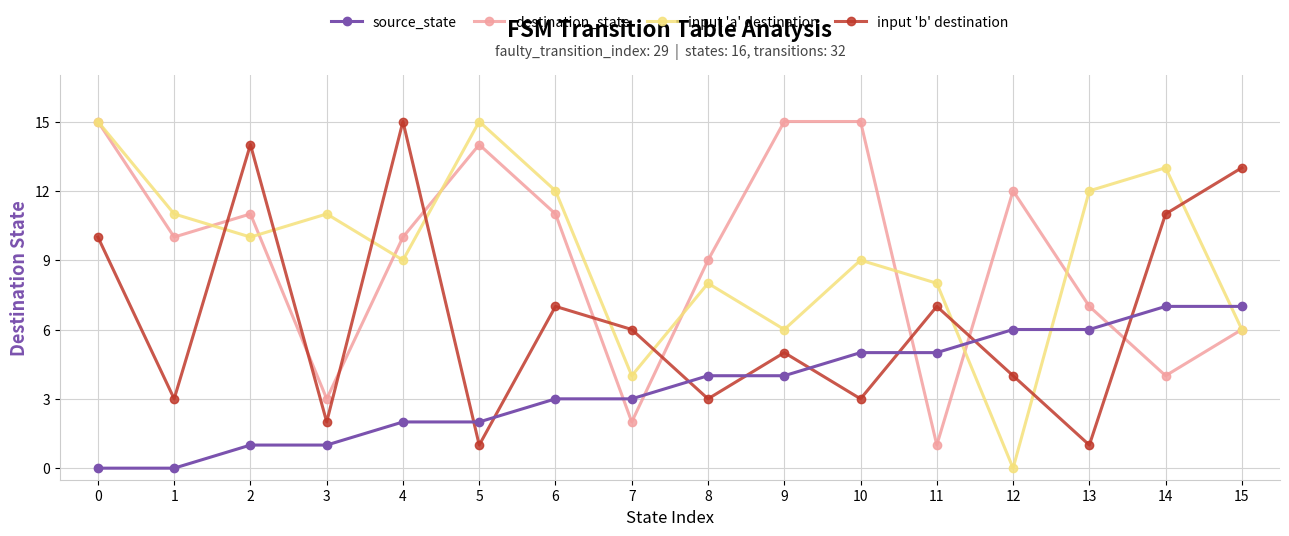

True or false: destination_state has a value of 6 at 2.

False